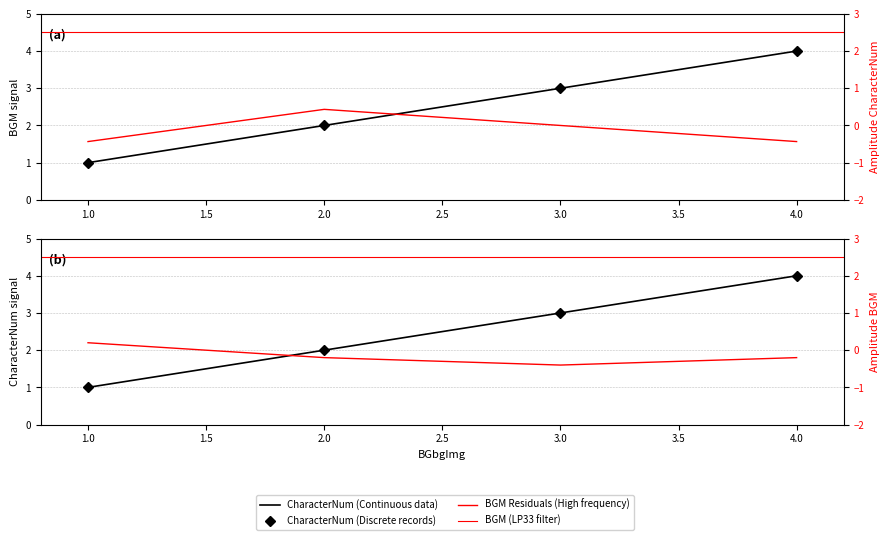

Where is BGM nearest to the value 2?

2